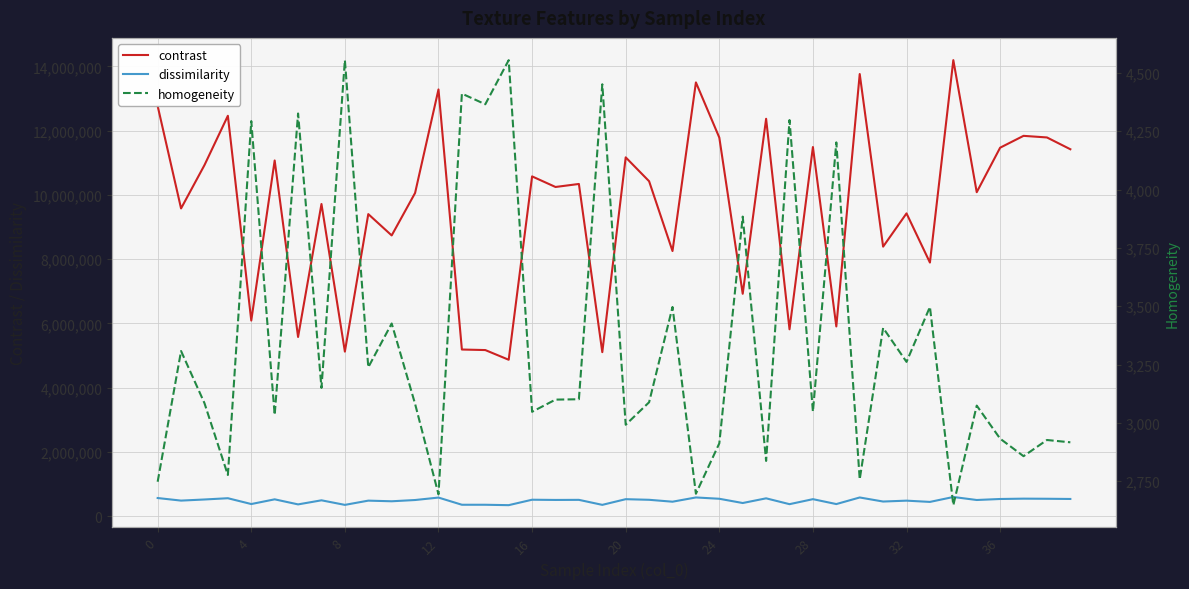

What is the lowest value of the contrast series?

4867917